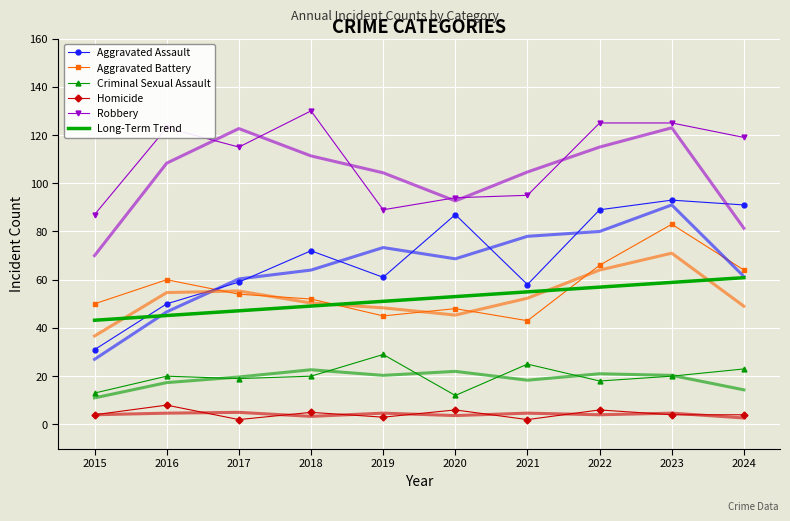

Reading right to left, list all the values displayed in this chart.

Aggravated Assault: 91	93	89	58	87	61	72	59	50	31
Aggravated Battery: 64	83	66	43	48	45	52	54	60	50
Criminal Sexual Assault: 23	20	18	25	12	29	20	19	20	13
Homicide: 4	4	6	2	6	3	5	2	8	4
Robbery: 119	125	125	95	94	89	130	115	123	87